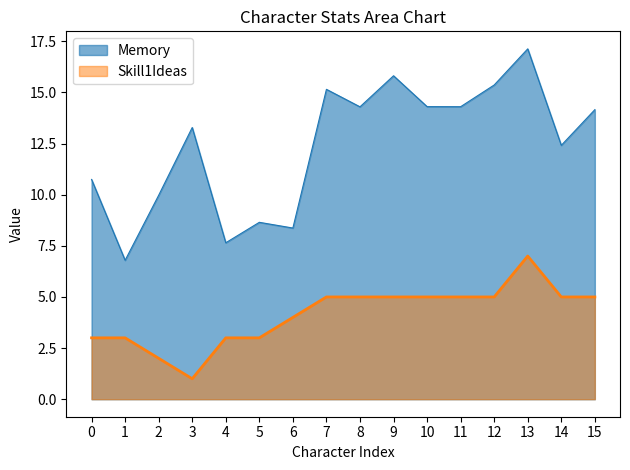

How many data points are less than 5?

7